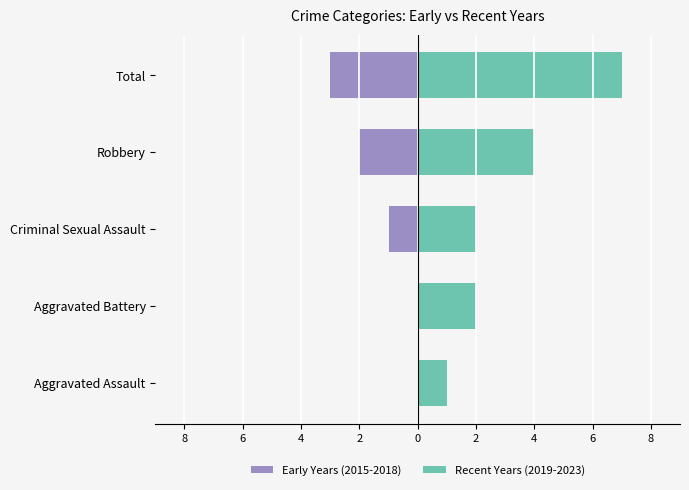

How many values in the Early Years (2015-2018) series exceed -1?

2